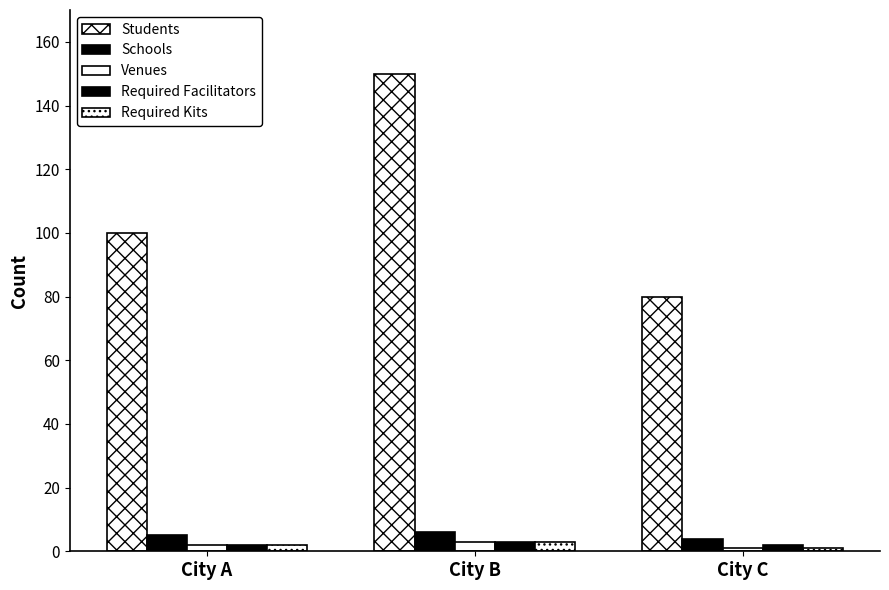

Are the bars horizontal?

No